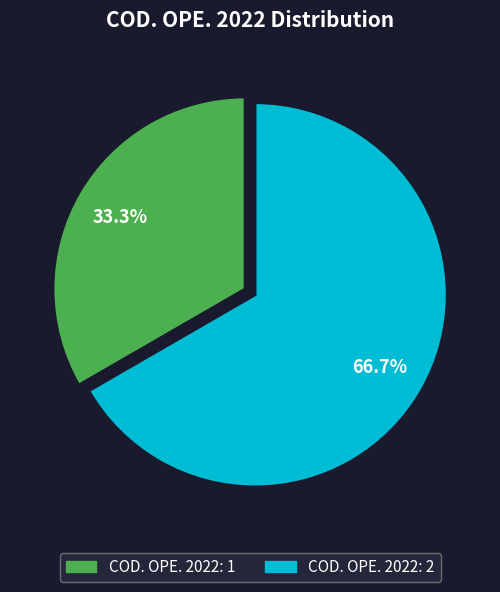

Approximately how many times larger is the value at COD. OPE. 2022: 1 compared to COD. OPE. 2022: 2?

0.5